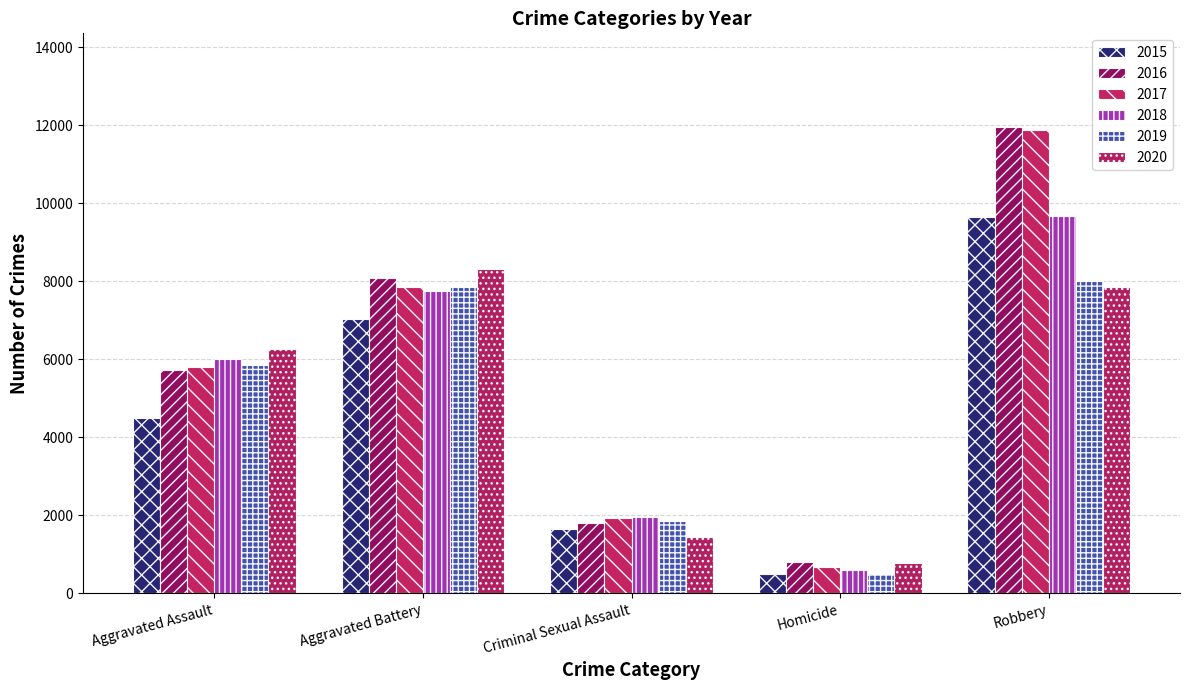

Which series has the widest spread of values?

2017